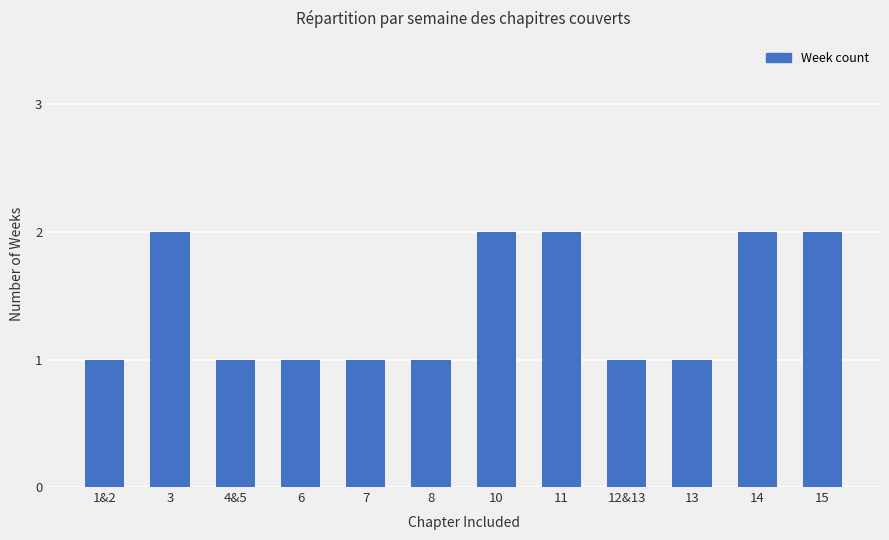

Approximately how many times larger is the value at 14 compared to 13?

2.0